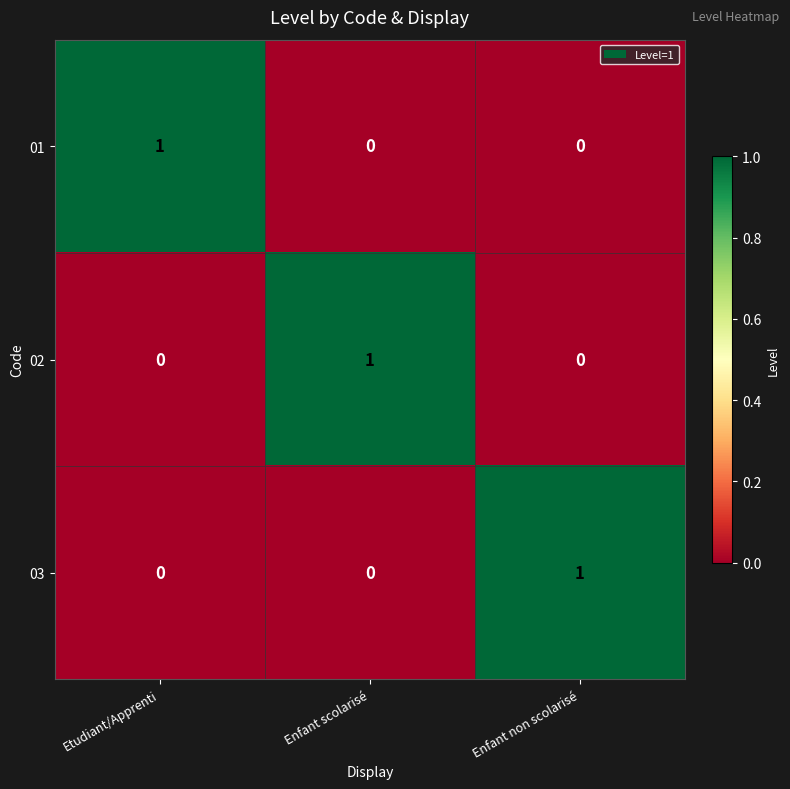

Is the value of 01 at Enfant non scolarisé greater than the value of 03 at Enfant non scolarisé?

No